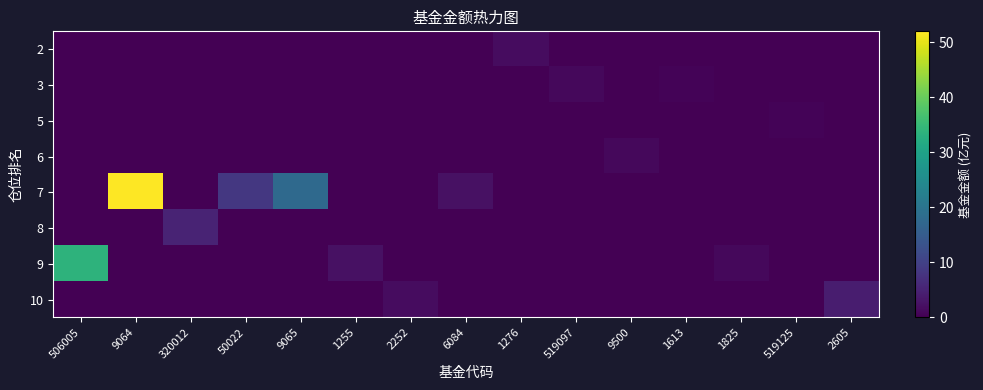

What is the total value across all series at 1613?

0.5